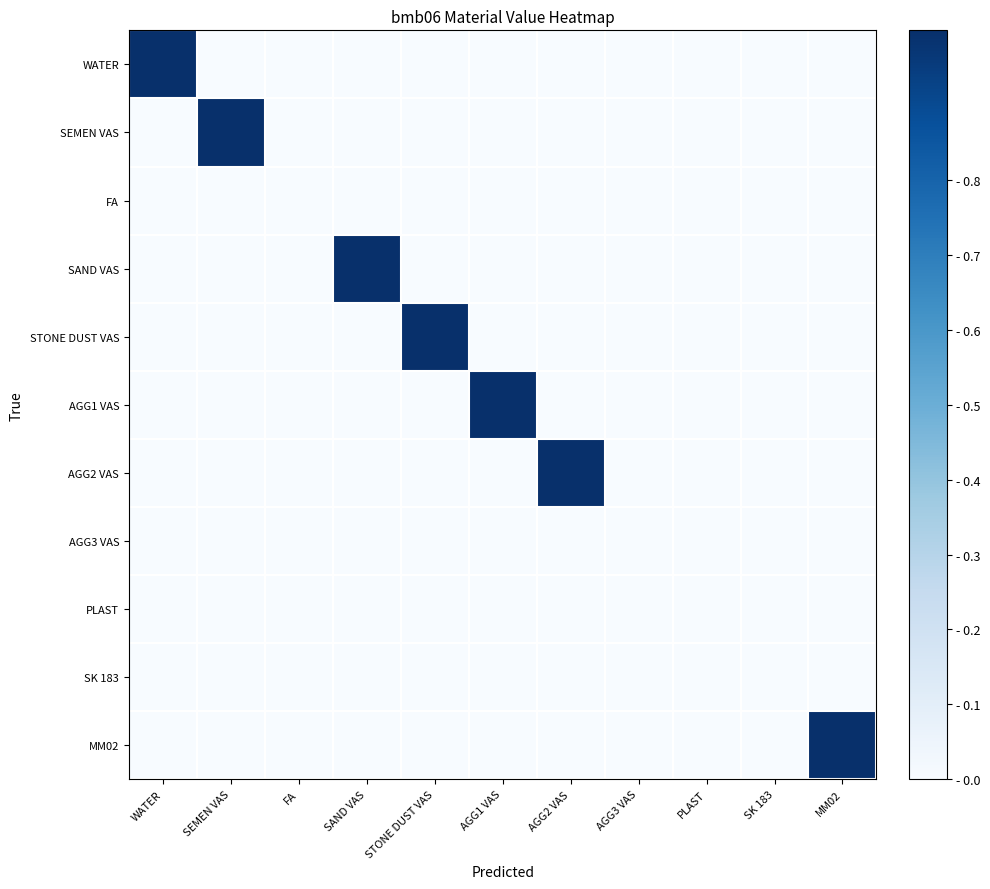

List the series in order of their peak value, highest first.

WATER, SEMEN VAS, SAND VAS, STONE DUST VAS, AGG1 VAS, AGG2 VAS, MM02, FA, AGG3 VAS, PLAST, SK 183